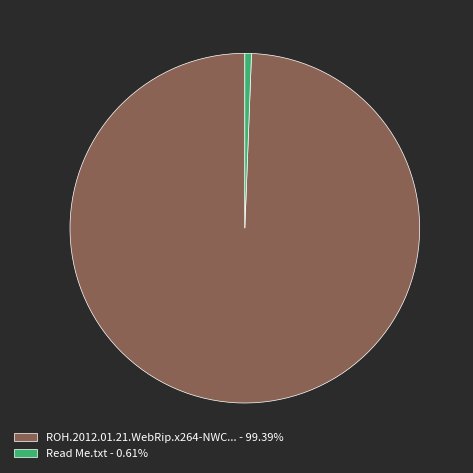

Is the sum of ROH.2012.01.21.WebRip.x264-NWC... - 99.39% and Read Me.txt - 0.61% greater than half?

Yes